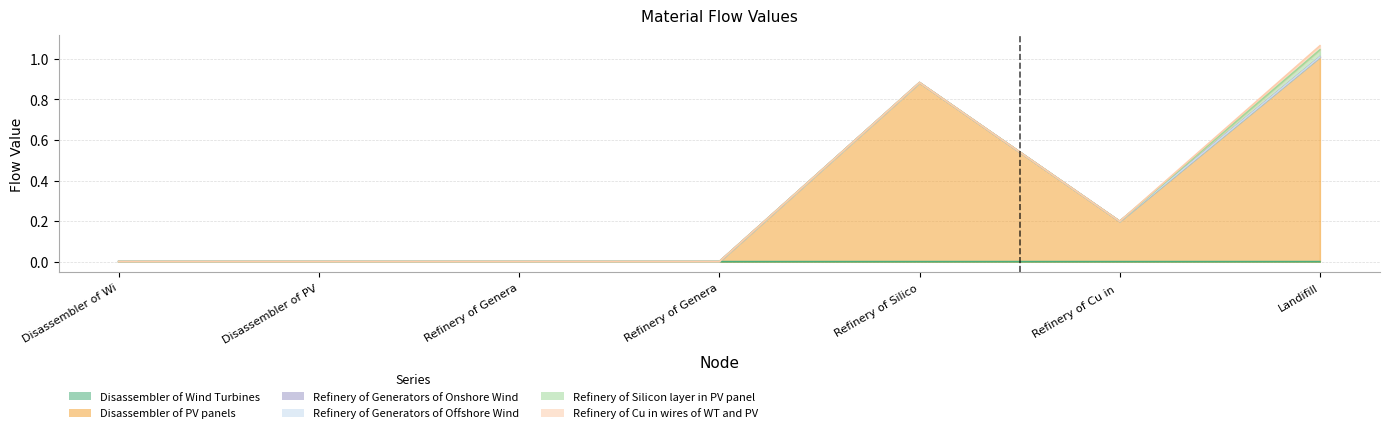

Which category has the highest value across all series?

Landifill